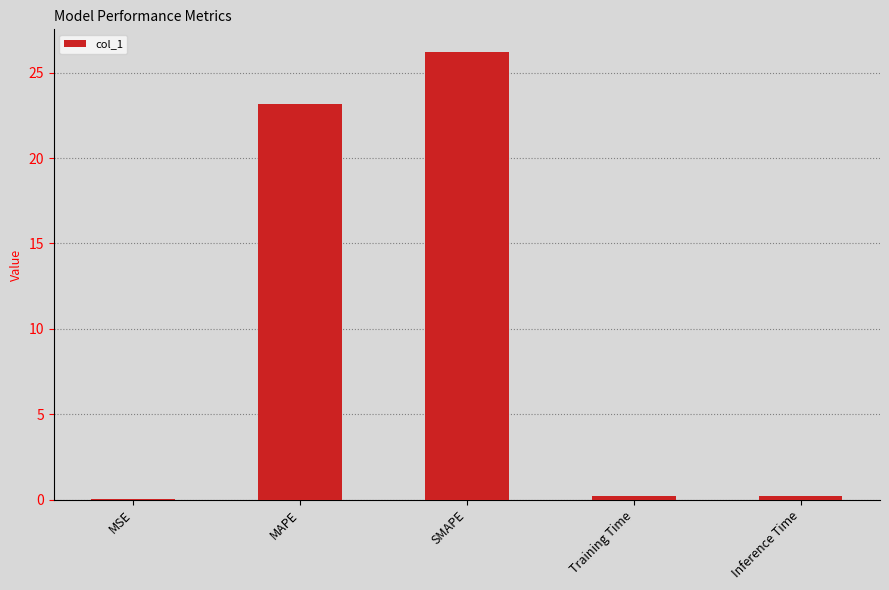

Read the value at MAPE.

23.2